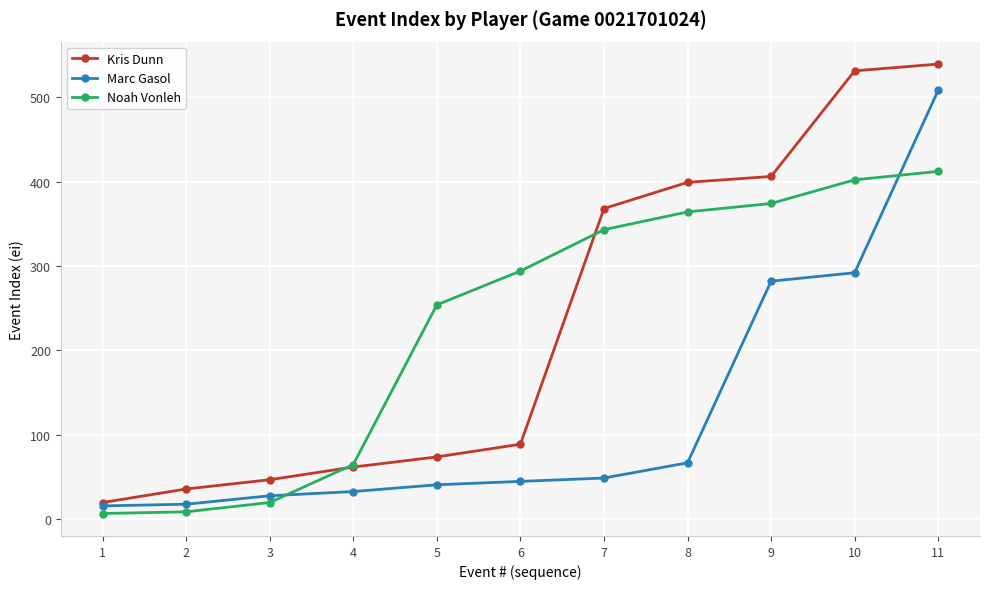

What is the difference between the maximum and minimum values in the Marc Gasol series?

492